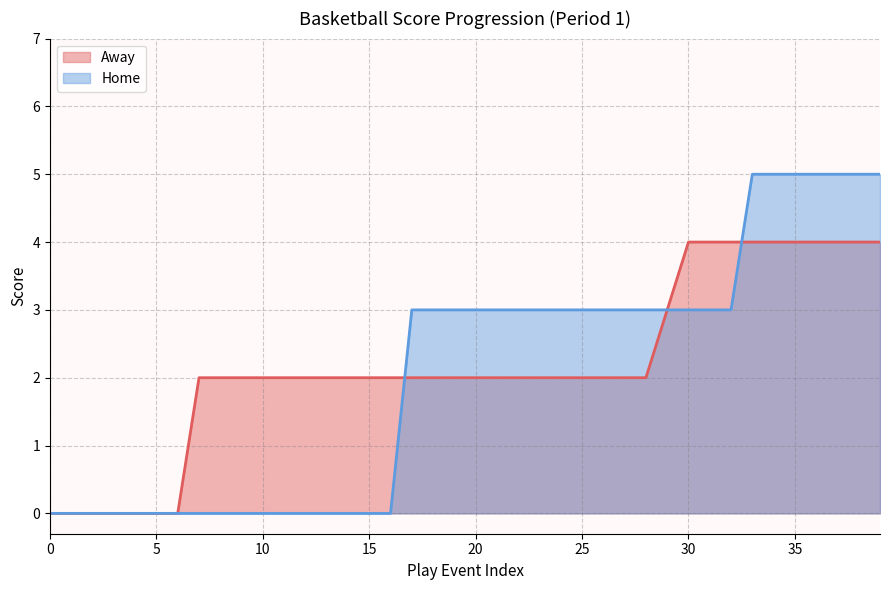

Which series has the widest spread of values?

Home